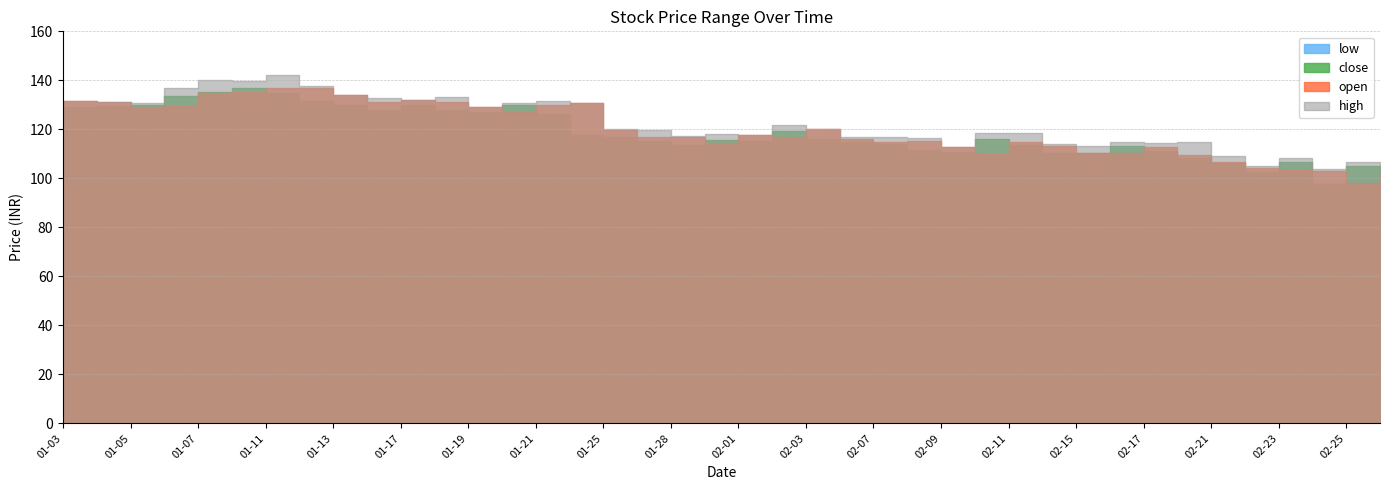

Where is the first local maximum for high?

2022-01-07